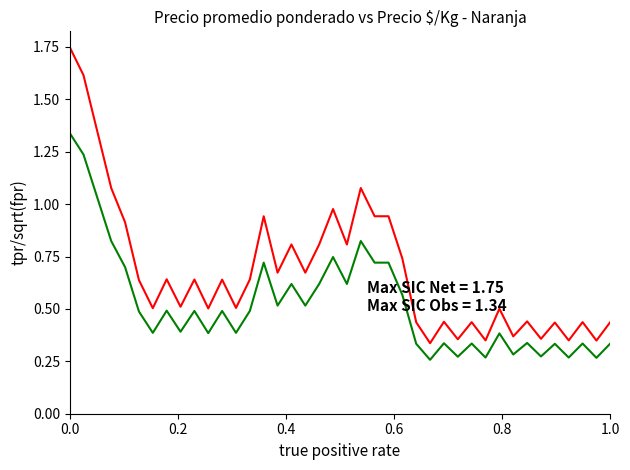

How many lines are shown in the chart?

2